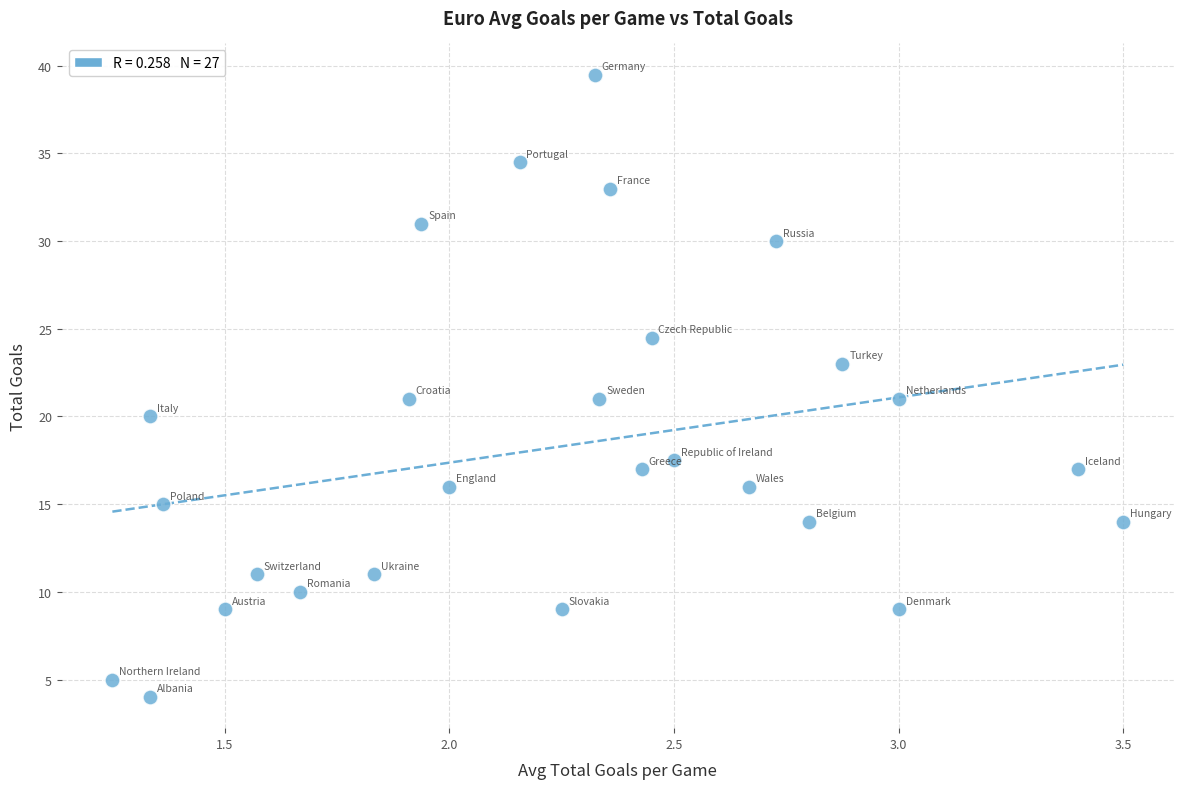

What is the range of X values (max minus min)?

2.2